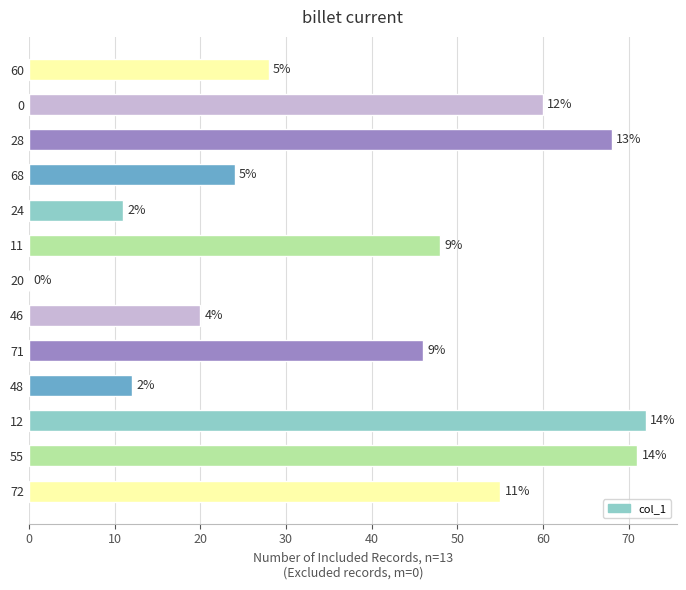

What is the sum of all values?

515